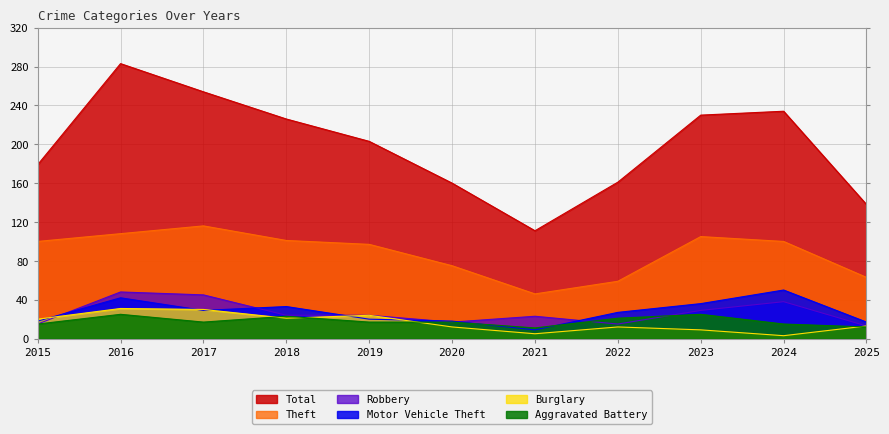

What is the total value across all series at 2017?

491